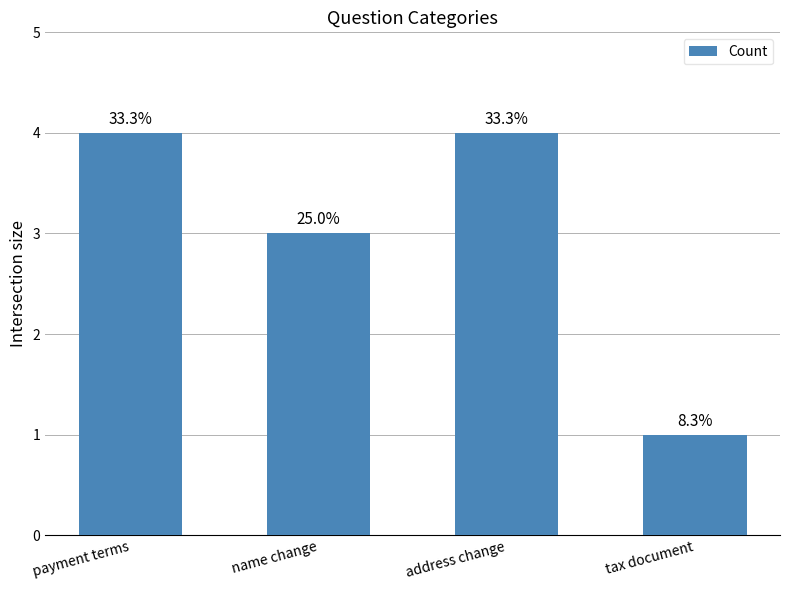

List the labels in order of value, largest first.

payment terms, address change, name change, tax document